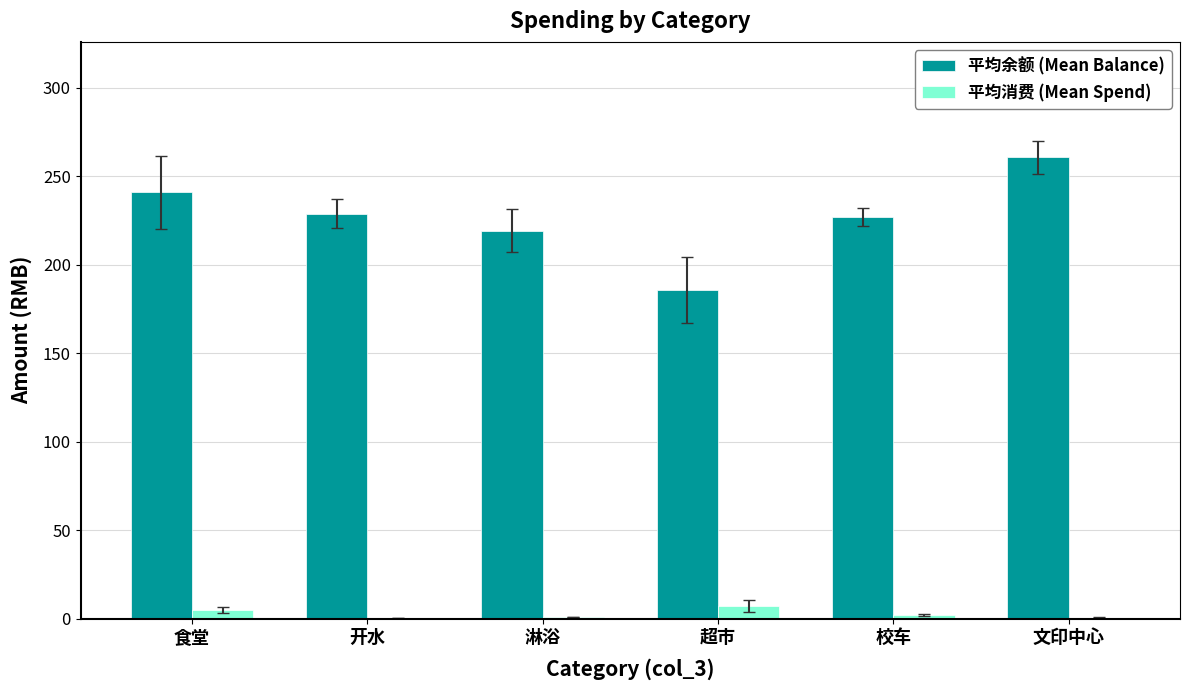

How many categories are shown in the chart?

6